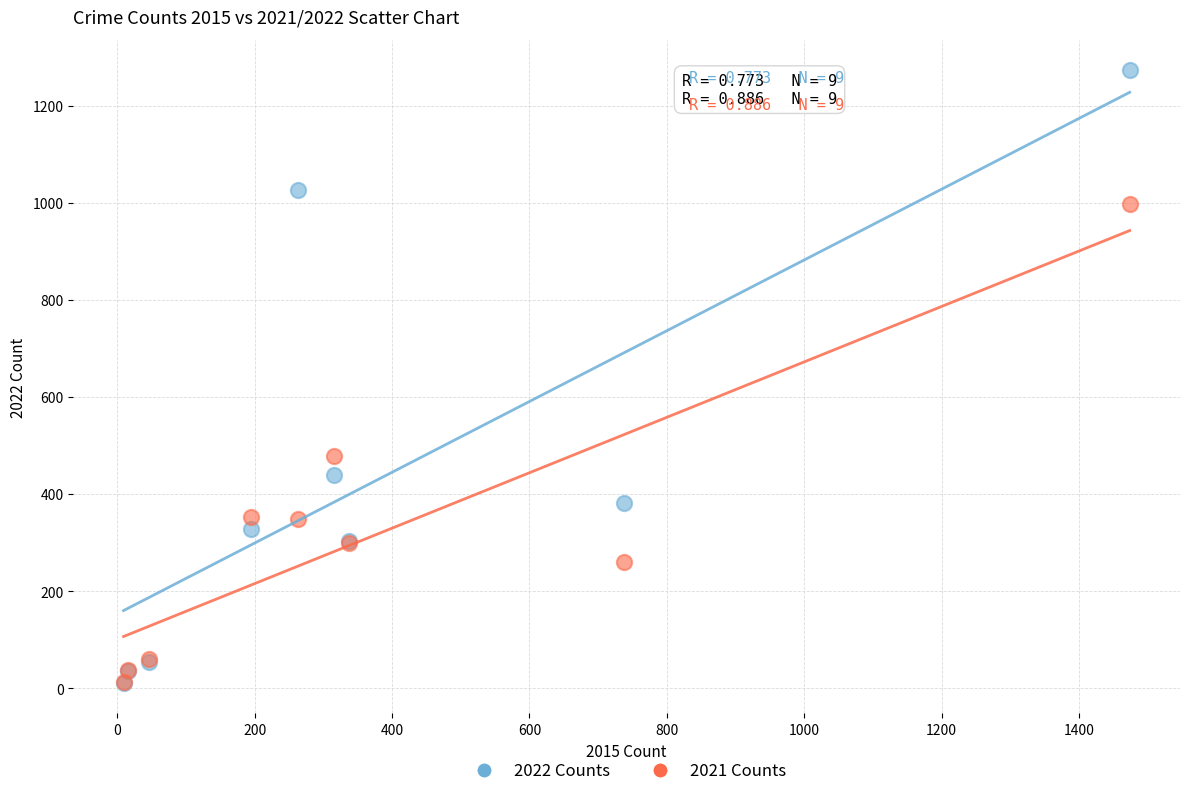

Across all series, what Y value is closest to 642?

479